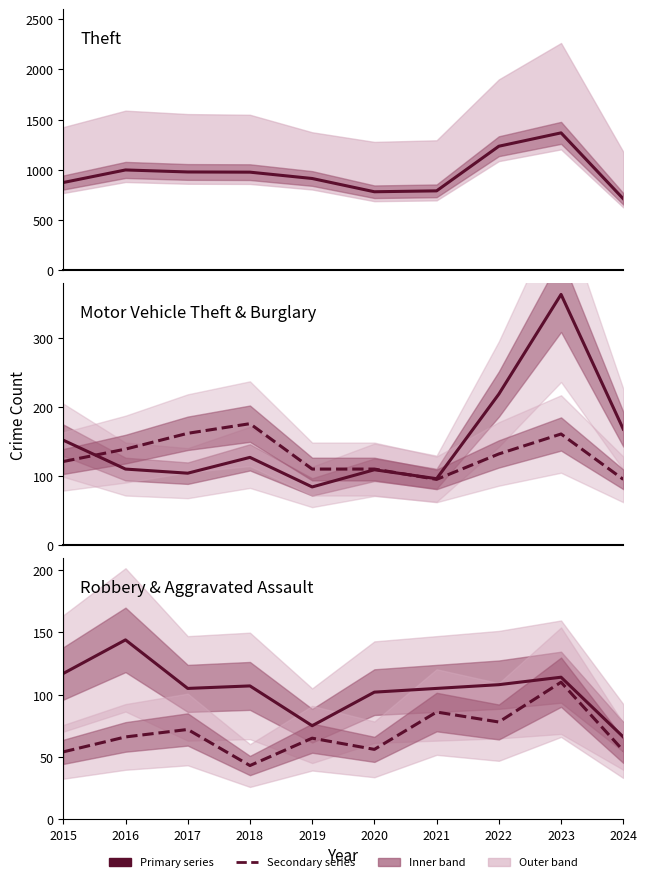

What is the approximate value of Theft at 2015, to the nearest 10?

870